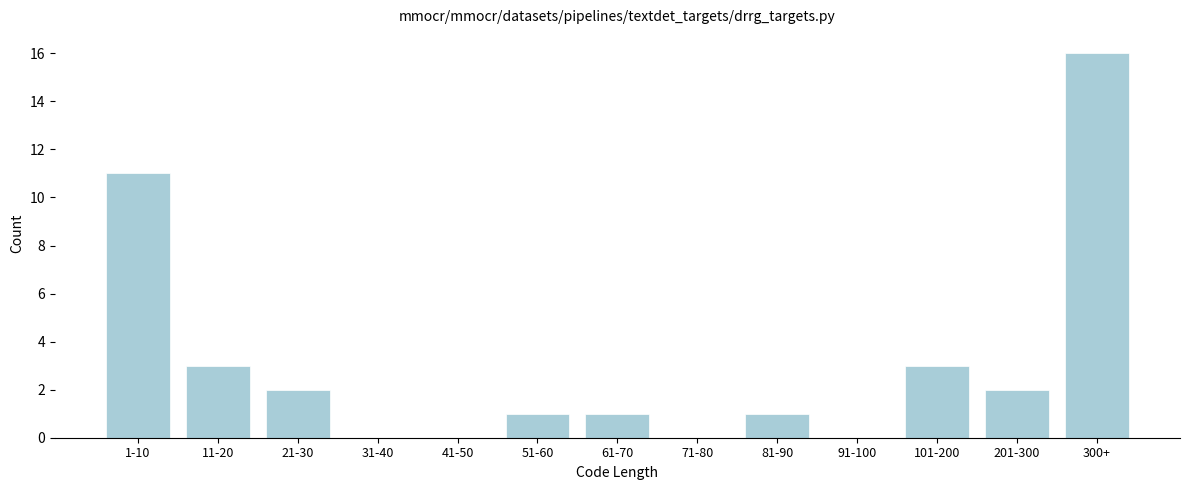

Reading right to left, transcribe all the data shown in this chart.

300+=16	201-300=2	101-200=3	91-100=0	81-90=1	71-80=0	61-70=1	51-60=1	41-50=0	31-40=0	21-30=2	11-20=3	1-10=11